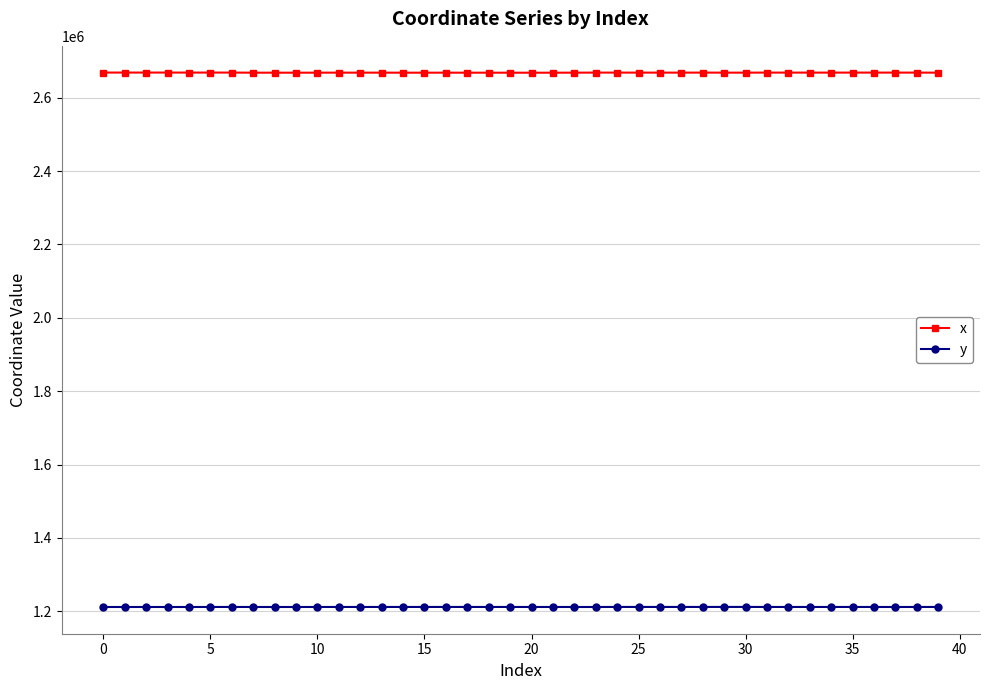

What is the value of the x point at the 32nd from the left?

2668291.7